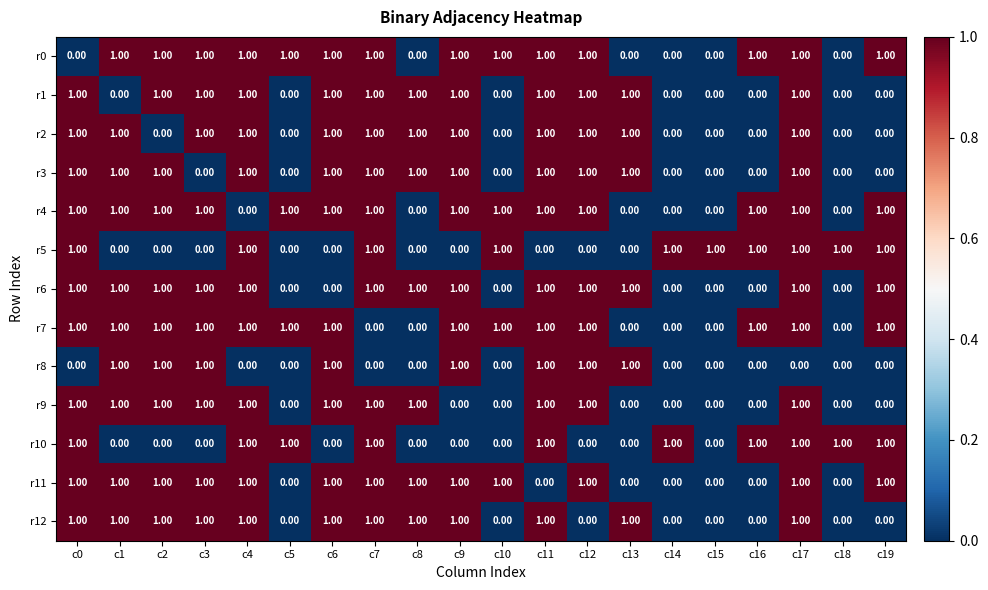

What is the sum of all r1 values?

12